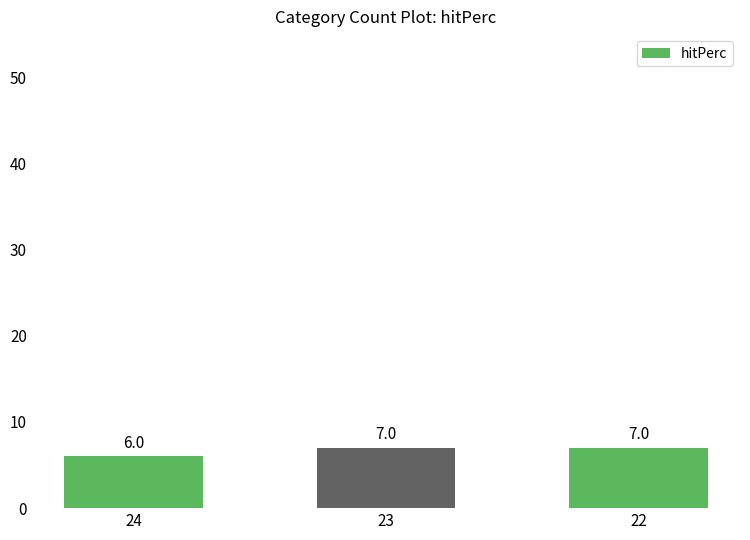

The value at 24 is 6. True or false?

True